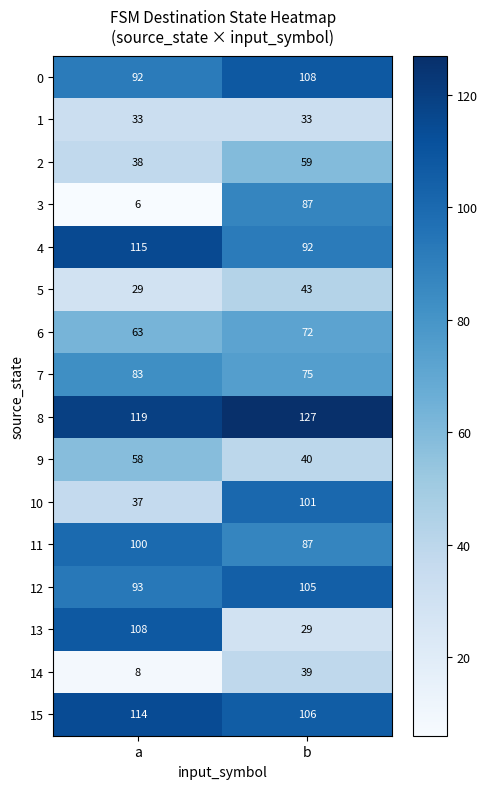

Rank the categories by 5 value from highest to lowest.

b, a